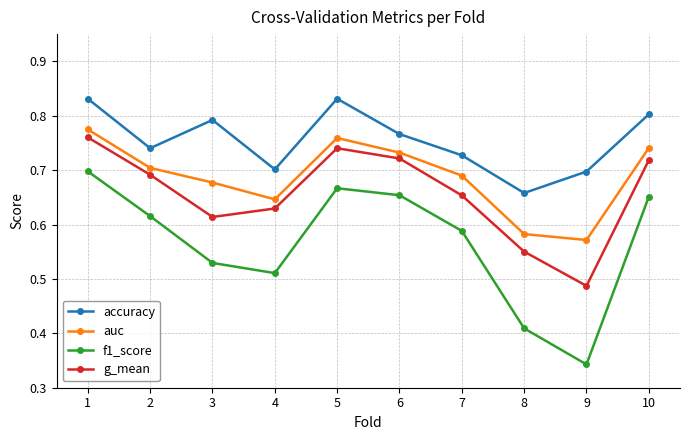

Which series has the largest range (max minus min)?

f1_score